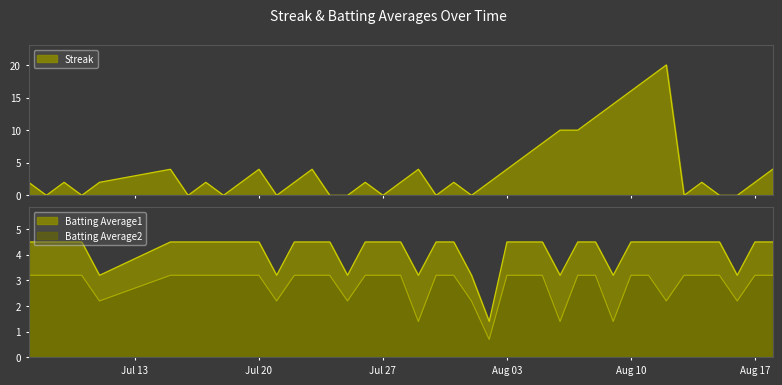

What is the sum of all Batting Average2 values?

114.1